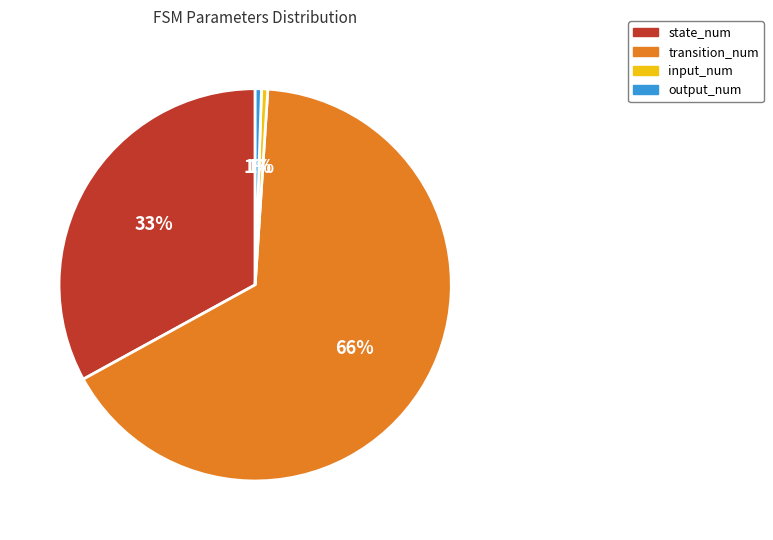

To the nearest percent, what is the combined percentage of input_num and transition_num?

66%